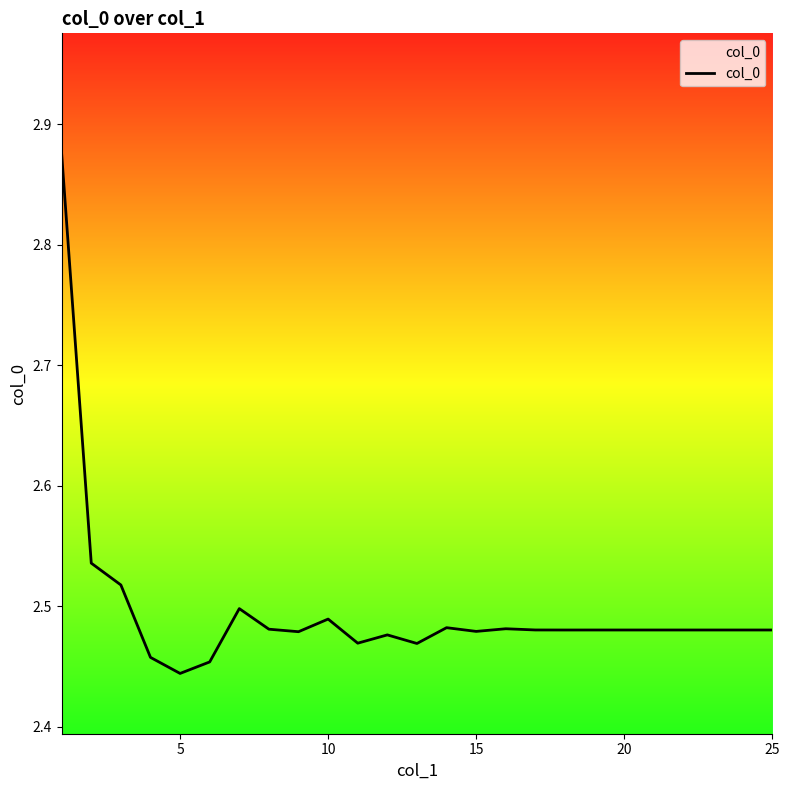

What is the difference between the maximum and minimum values?

0.4